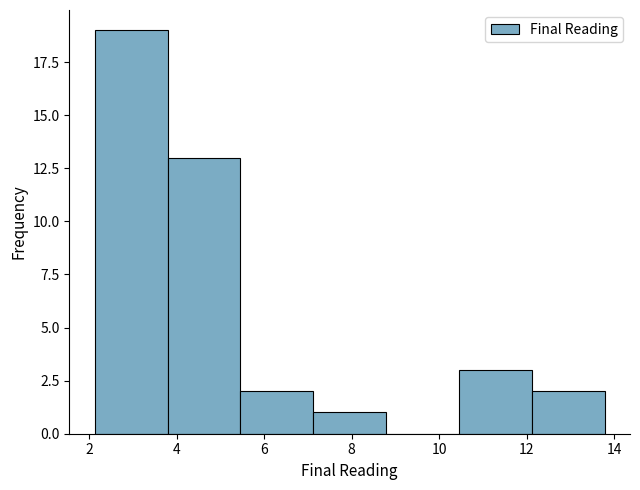

Reading left to right, transcribe this chart: for each bar, give the range it covers on the x-axis and its height. Neither the bar edges nor the heights are printed on the chart, so give them approximately, as read against the axes.

2.2 to 3.8: 19
3.8 to 5.4: 13
5.4 to 7.2: 2
7.2 to 8.8: 1
8.8 to 10.4: 0
10.4 to 12.2: 3
12.2 to 13.8: 2